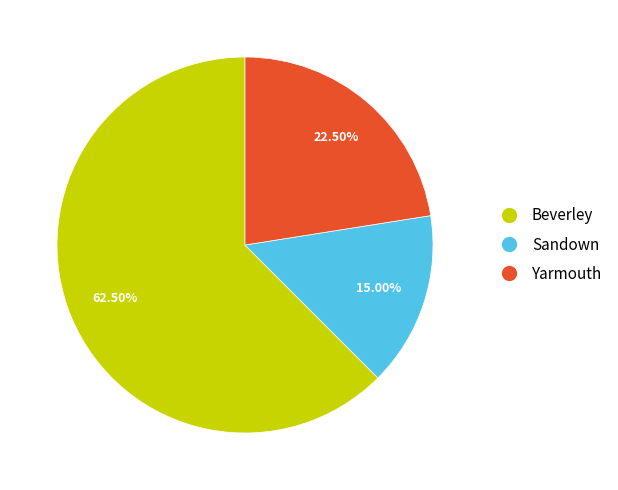

Which slice is the smallest?

Sandown